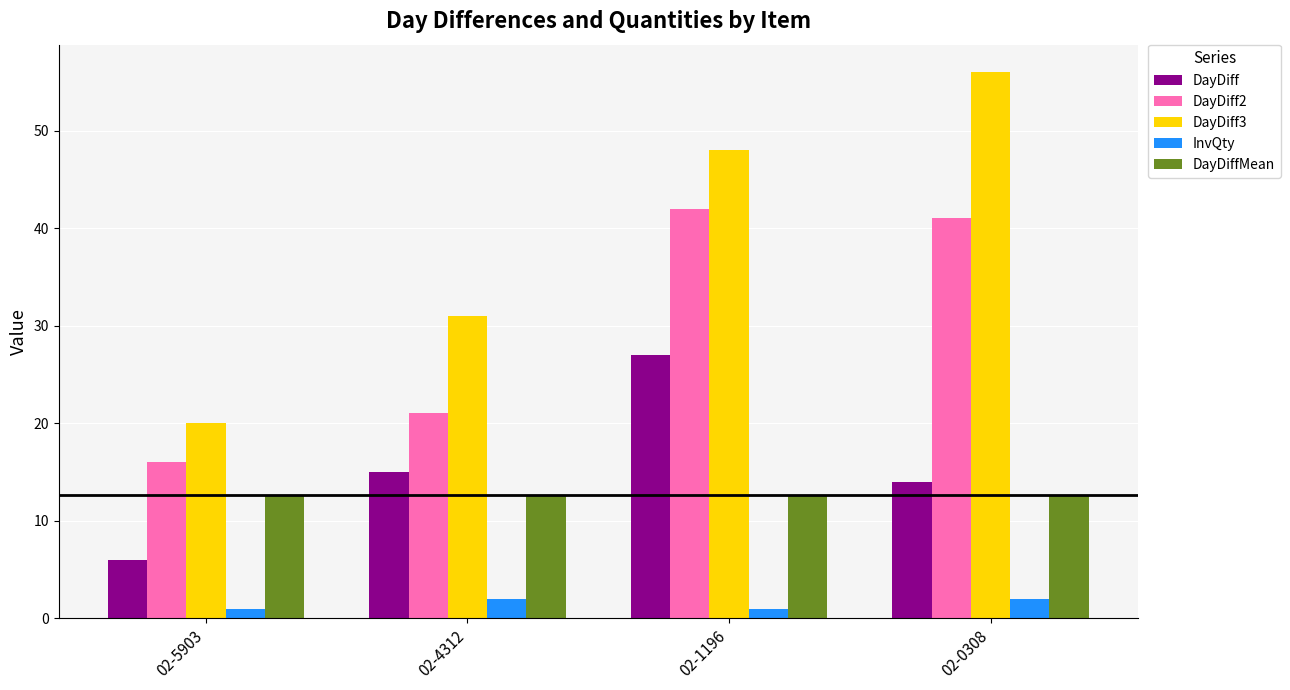

What is the smallest value displayed?

1.0